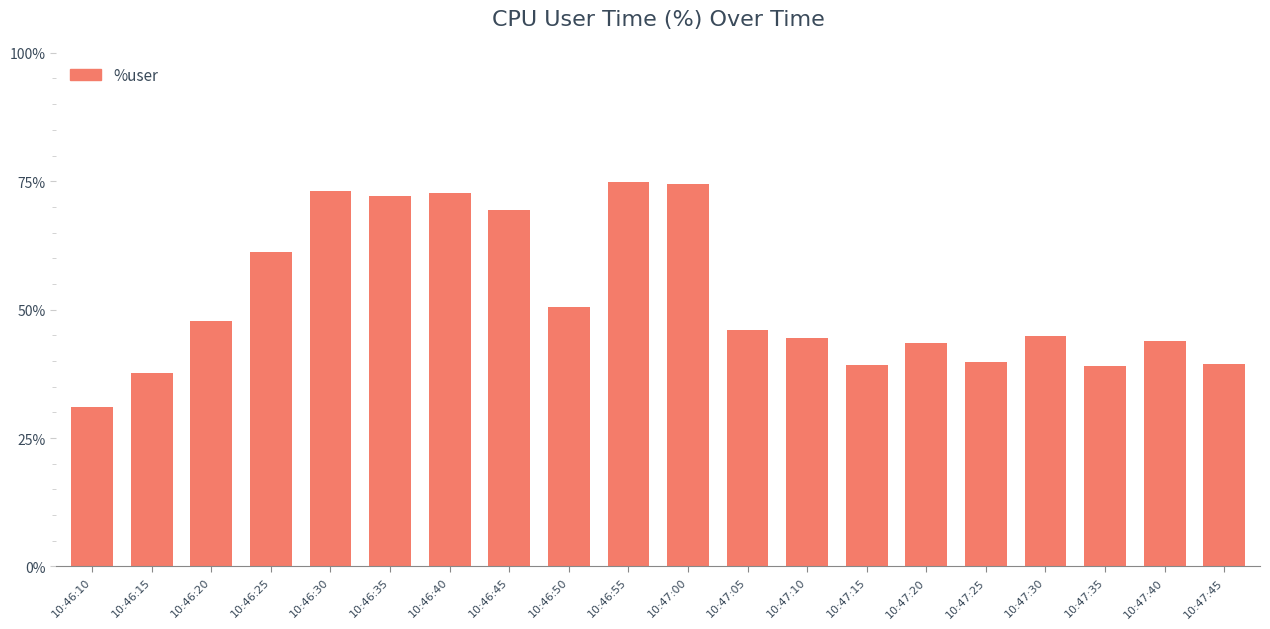

How many series are shown in this chart?

1